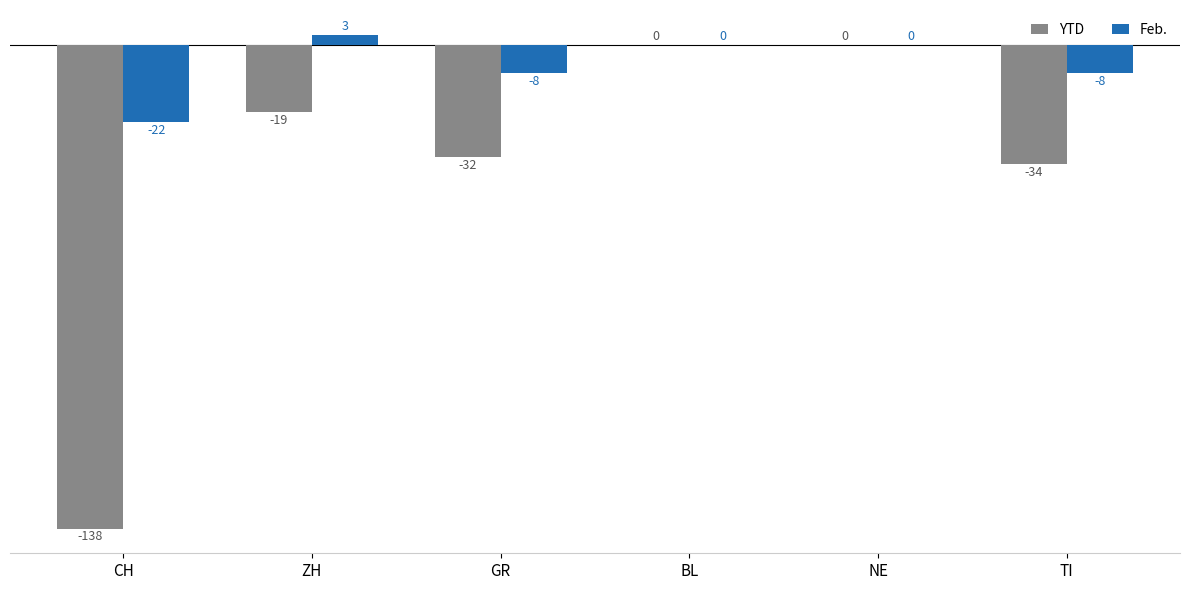

Reading left to right, transcribe all the data shown in this chart.

YTD: -138	-19	-32	0	0	-34
Feb.: -22	3	-8	0	0	-8